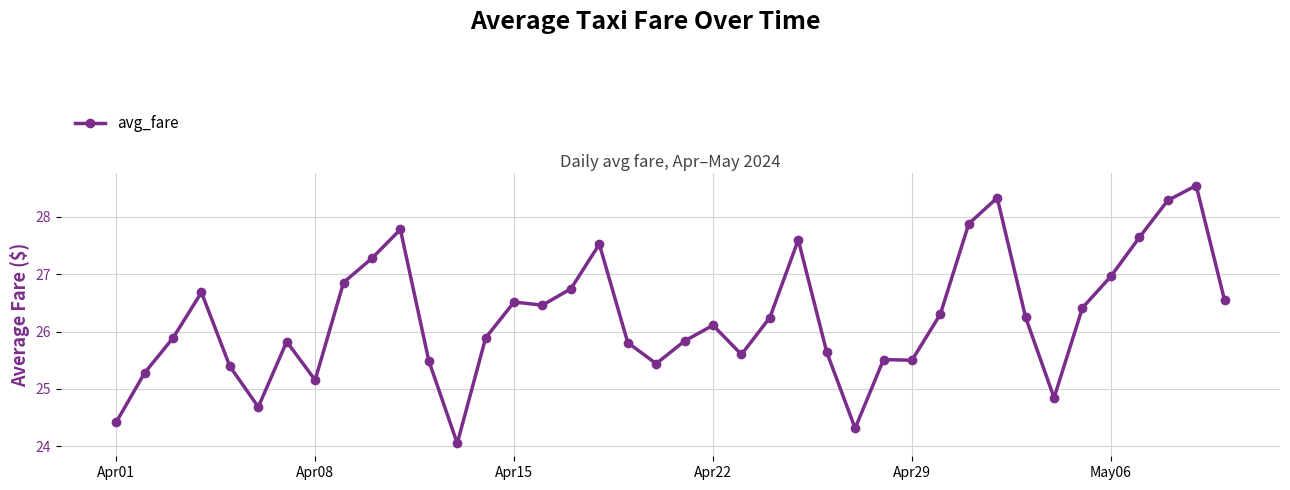

What is the difference between the second highest and second lowest values?

4.0